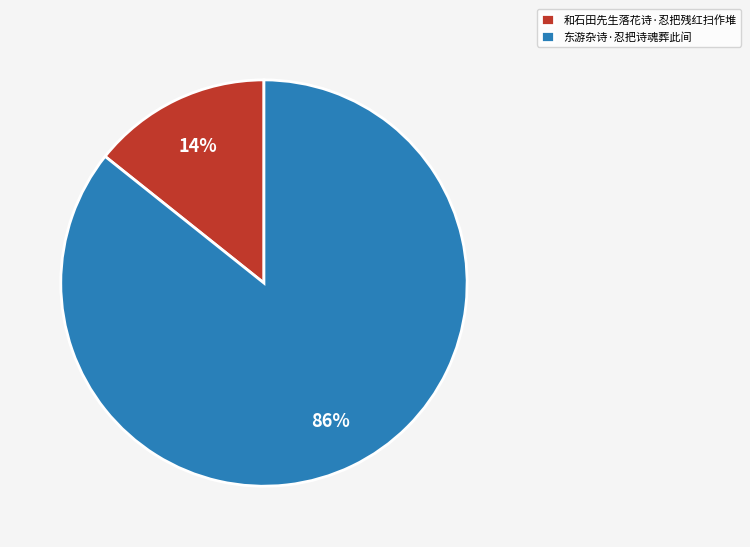

What percentage is the 和石田先生落花诗·忍把残红扫作堆 slice, to the nearest percent?

14%